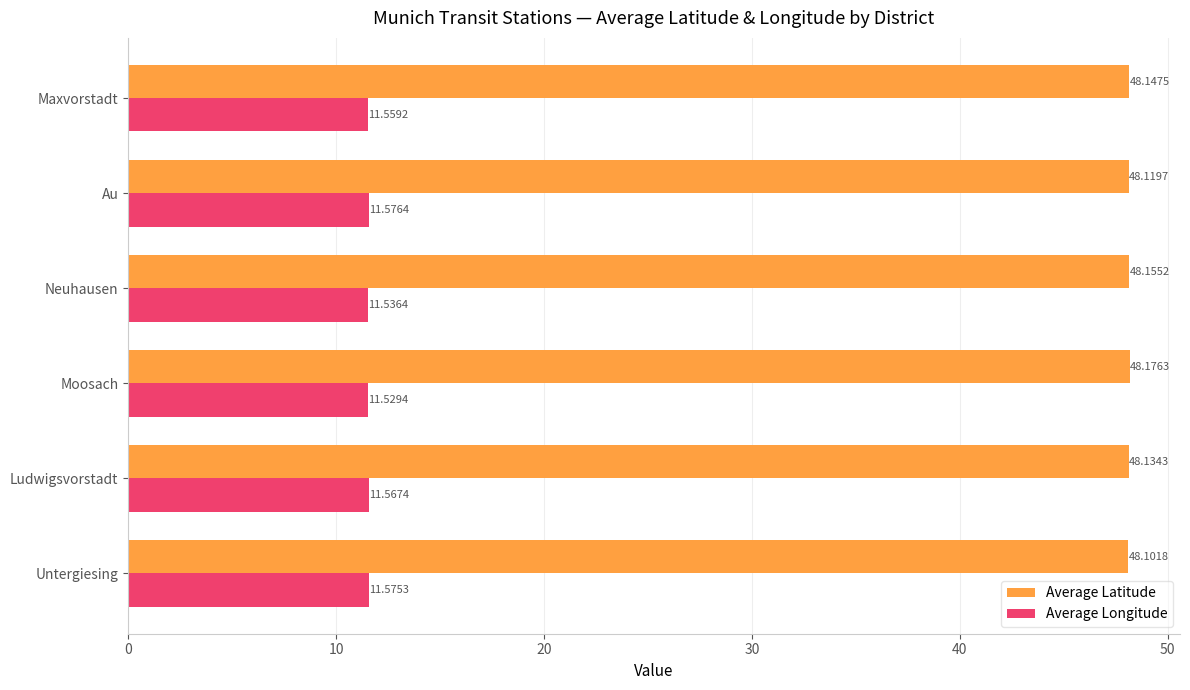

At which label does Average Longitude reach its peak?

Au